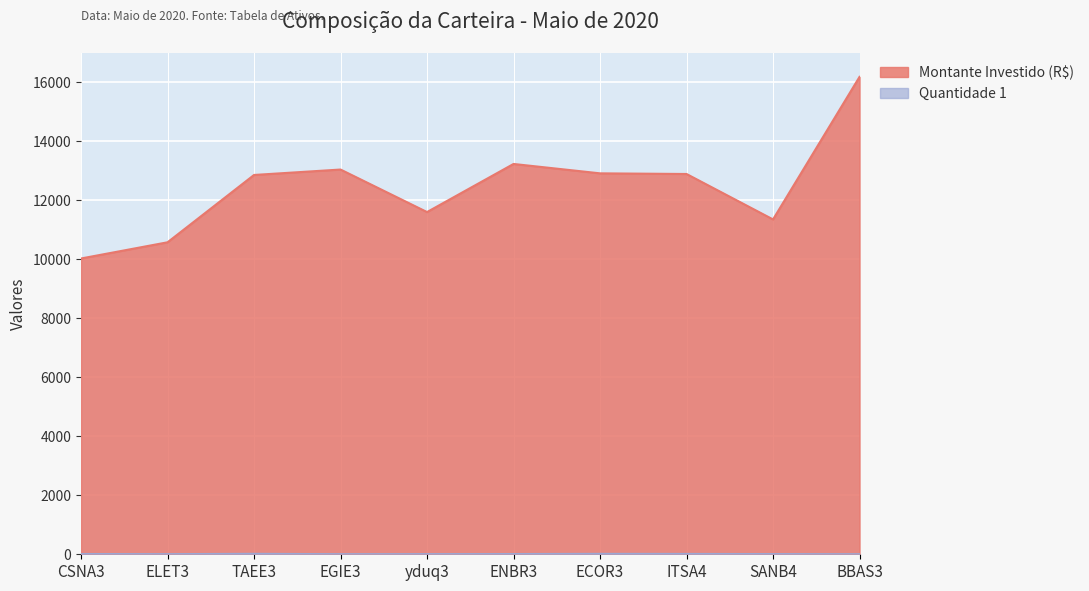

Is it true that Quantidade 1 equals 5.3 at yduq3?

True